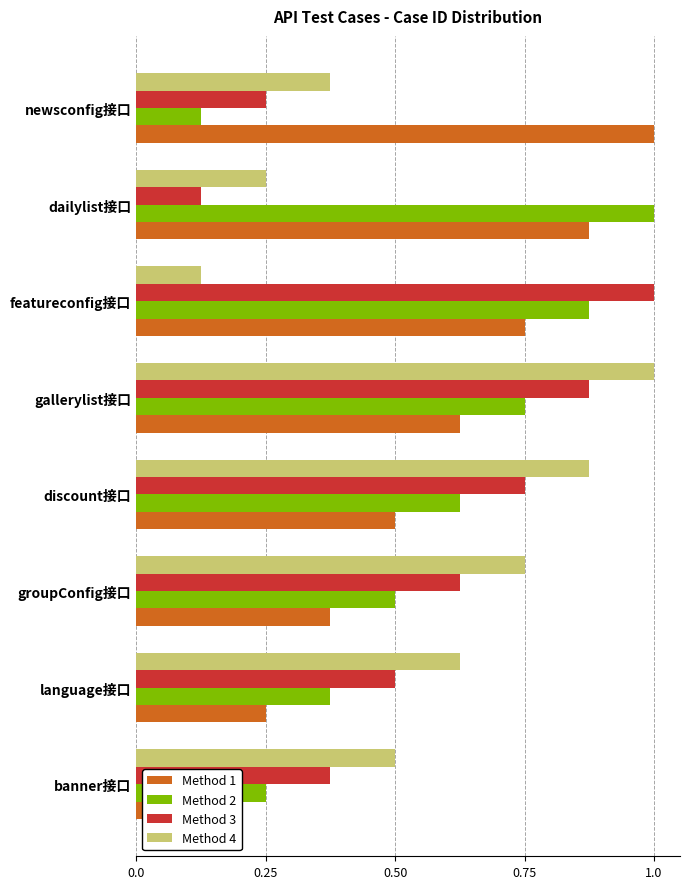

What is the difference between the Method 2 values at newsconfig接口 and featureconfig接口?

0.8